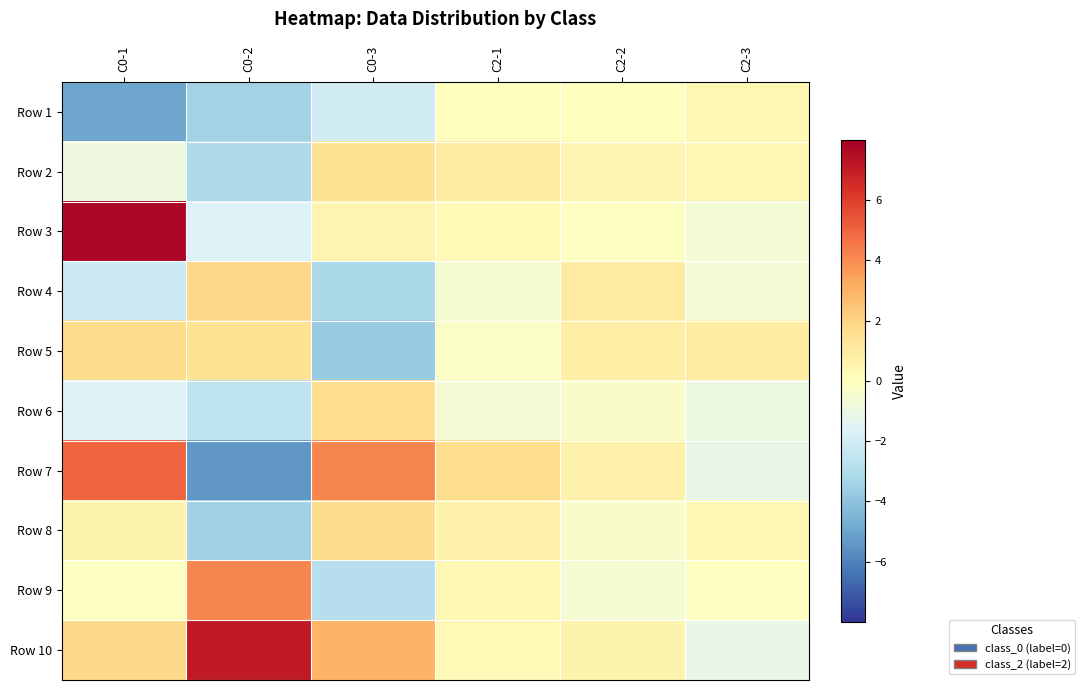

What is the spread (max minus min) of values at C2-3?

2.1